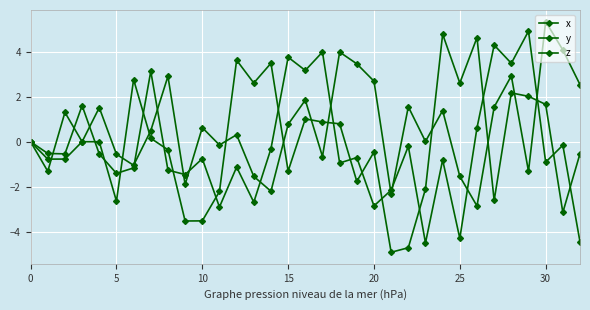

How many series are shown in this chart?

3